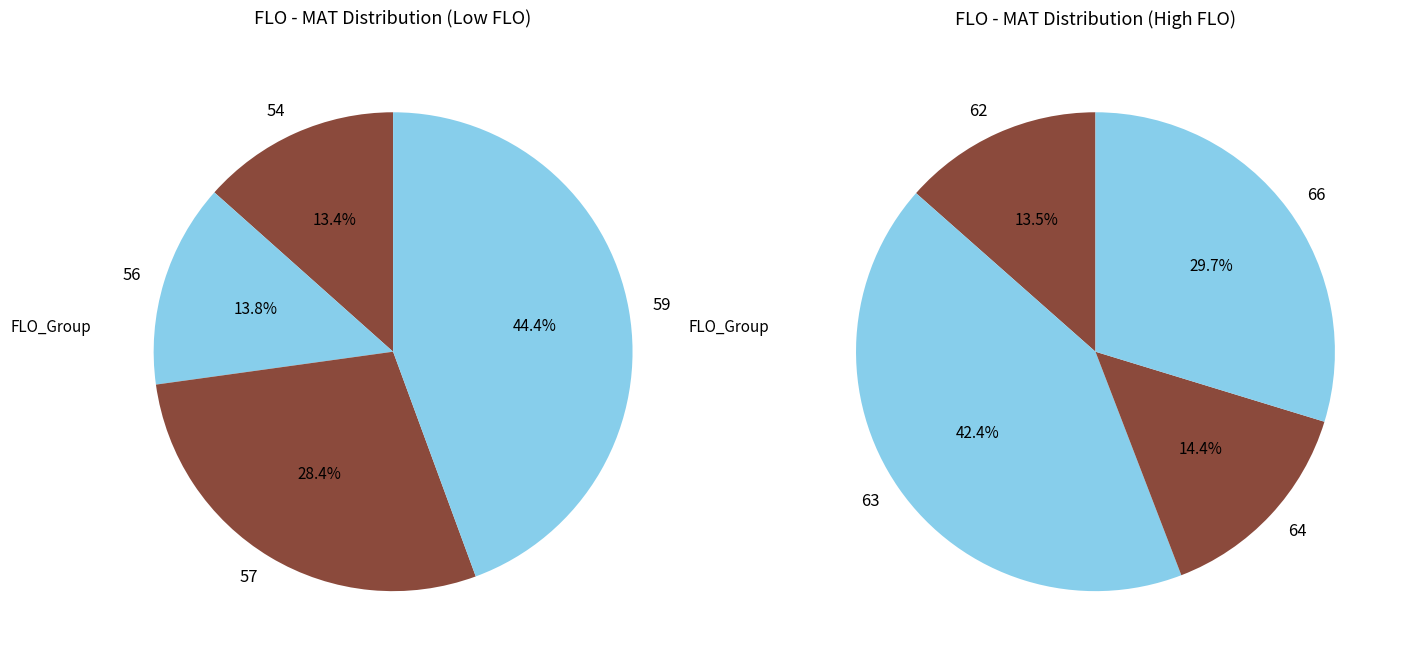

Do 66 and 62 together represent more than half of the pie?

No